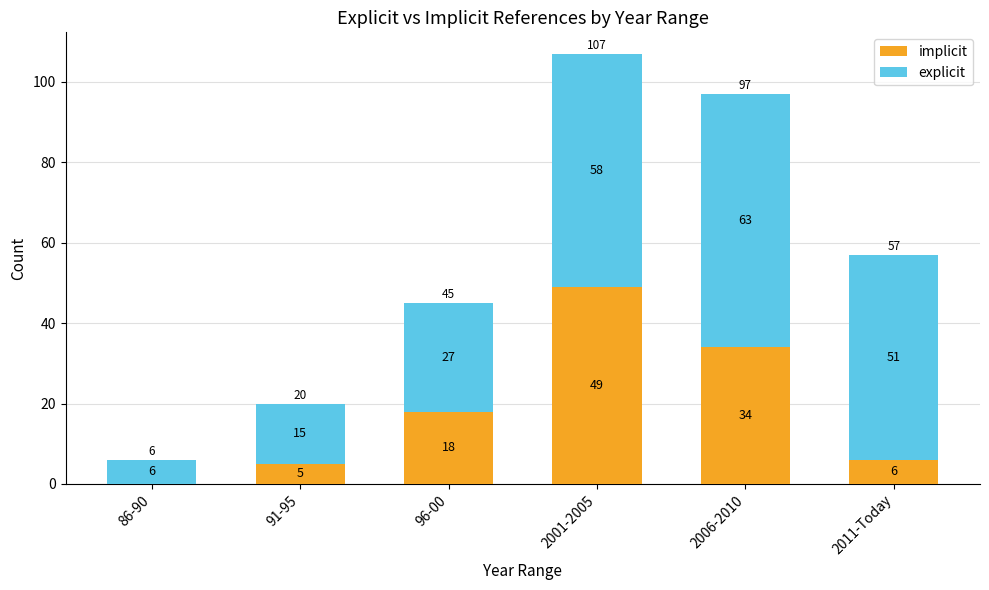

What is the total value across all series at 2001-2005?

107